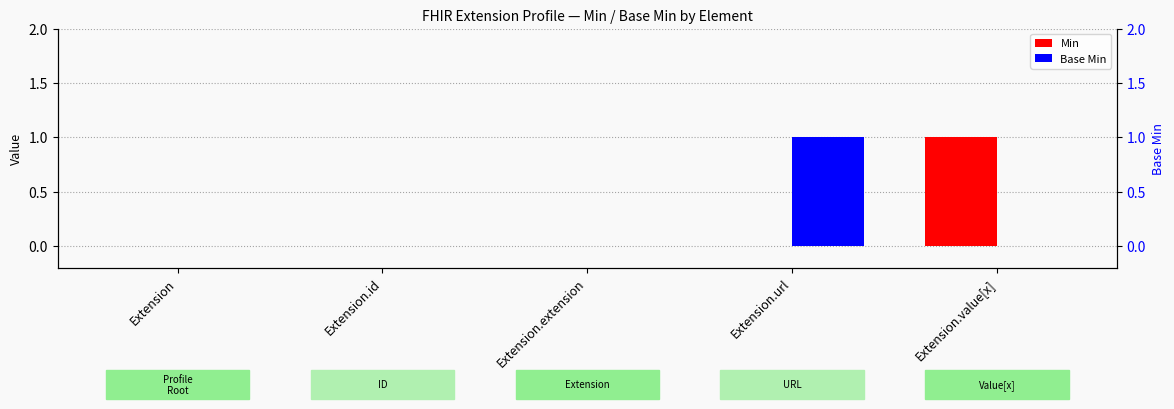

Reading left to right, transcribe all the data shown in this chart.

Min: Extension=0	Extension.id=0	Extension.extension=0	Extension.url=0	Extension.value[x]=1
Base Min: Extension=0	Extension.id=0	Extension.extension=0	Extension.url=1	Extension.value[x]=0